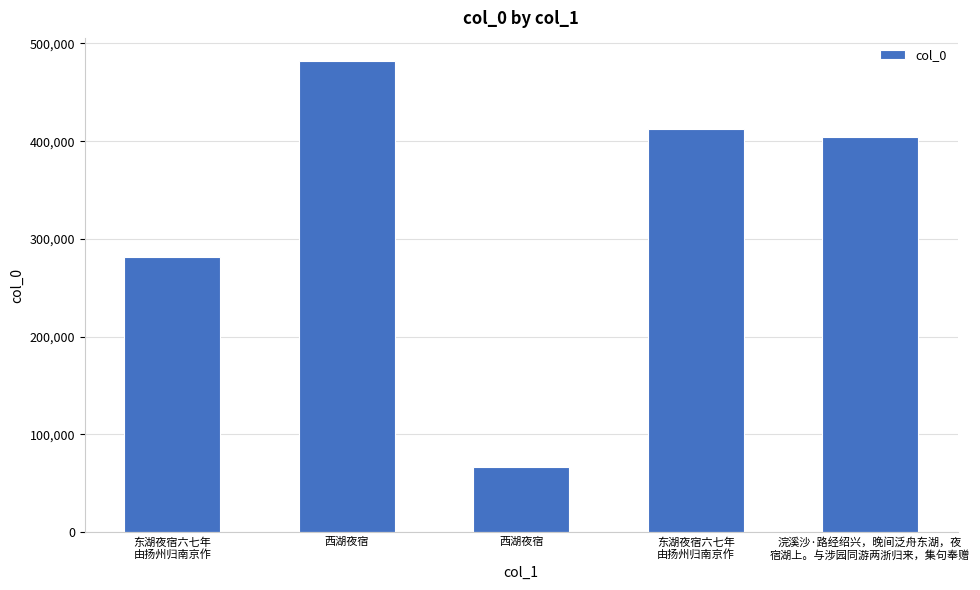

How many values are below 404433?

2